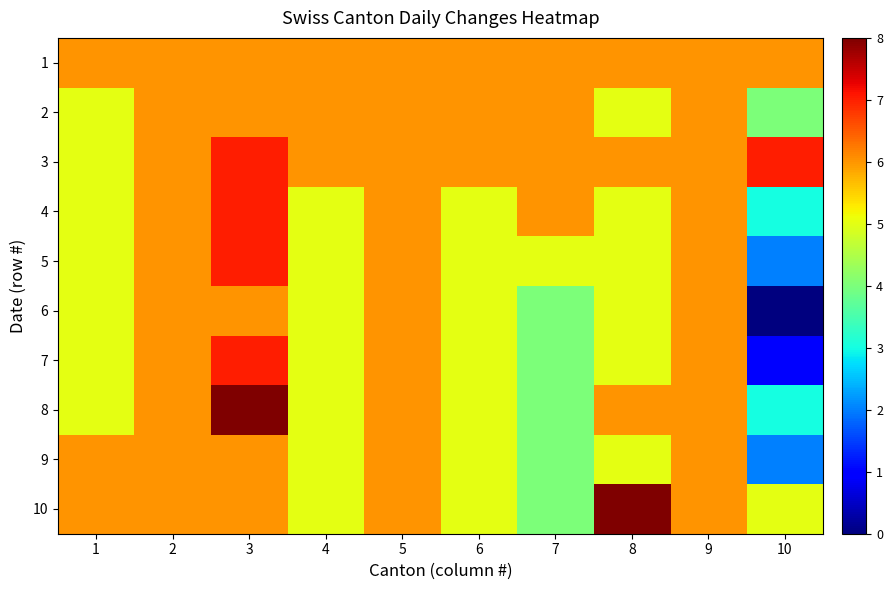

What is the total value across all series at 9?

60